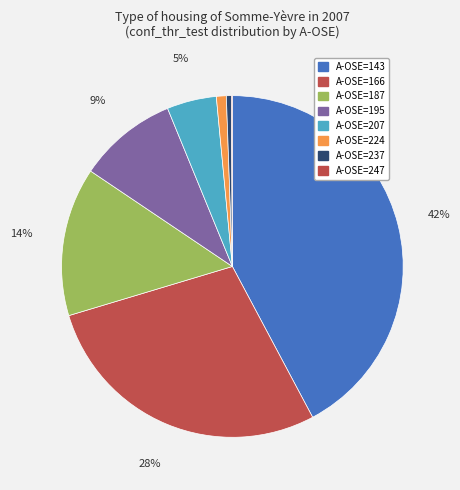

Which category has the smallest portion of the pie?

247